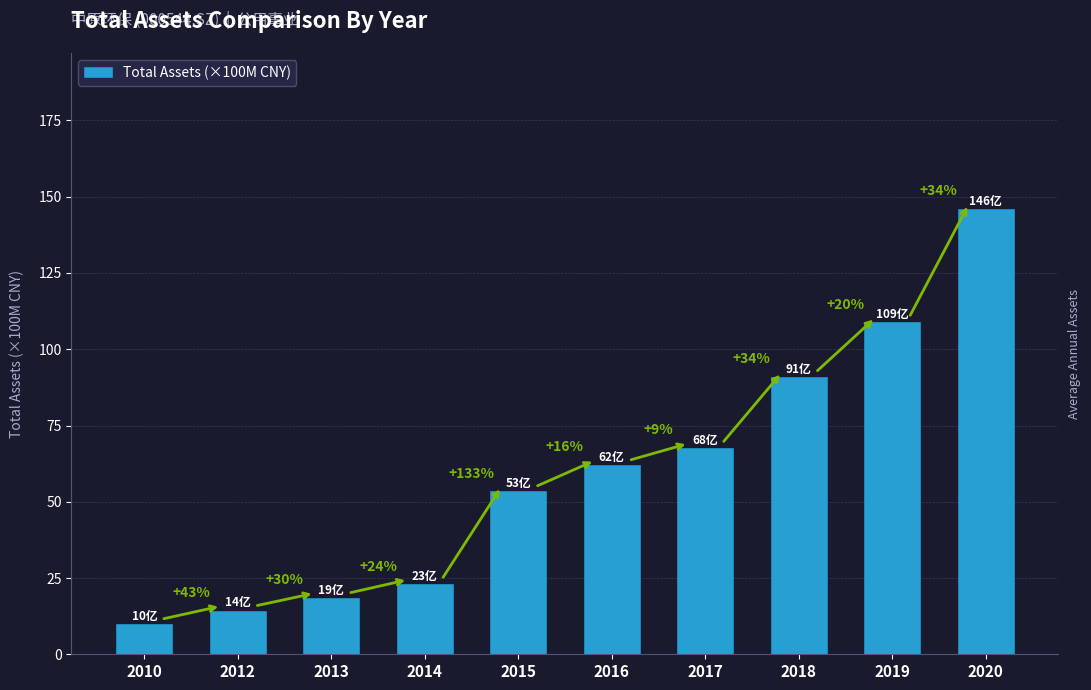

Are the bars horizontal?

No